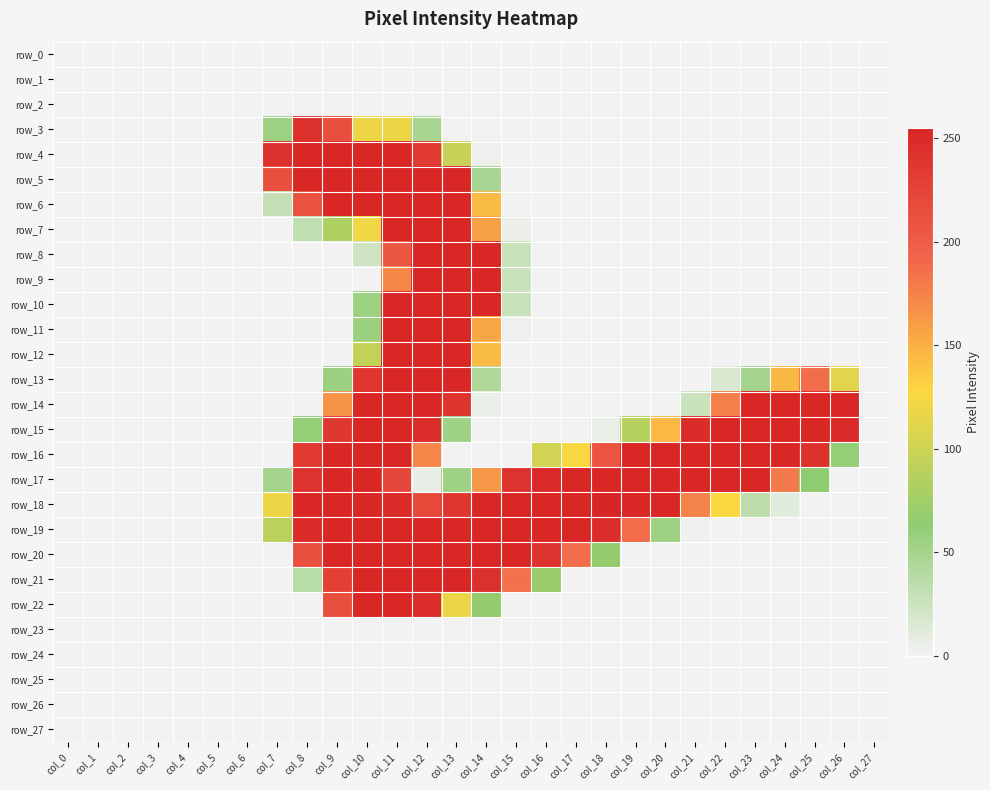

What value does the row_12 series have at col_11, to the nearest 10?

250